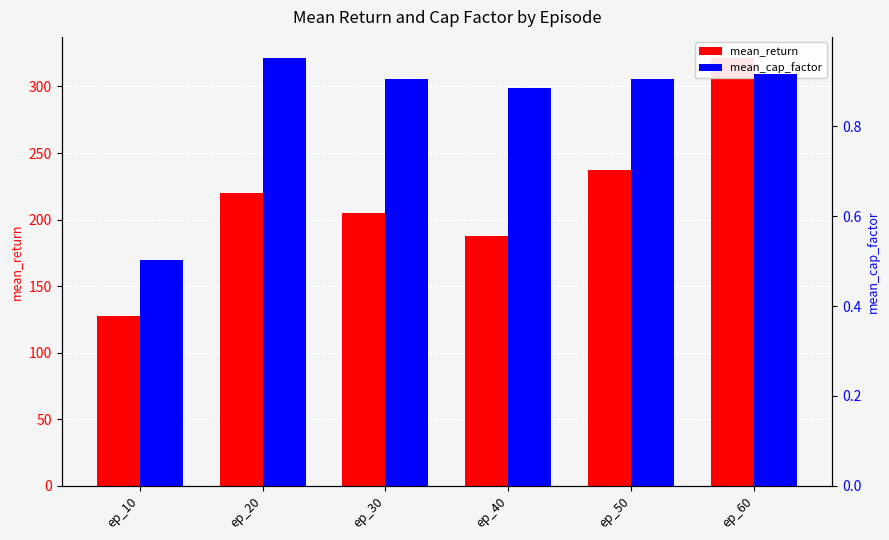

Which series has the widest spread of values?

mean_return